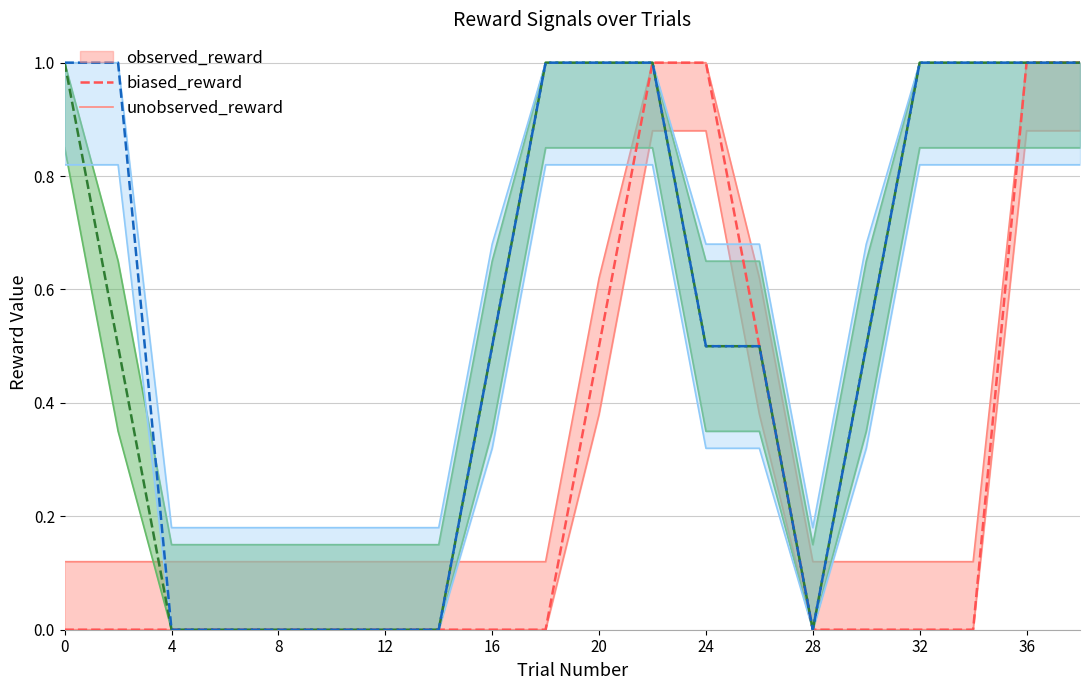

Between 36 and 29, which is larger?

36